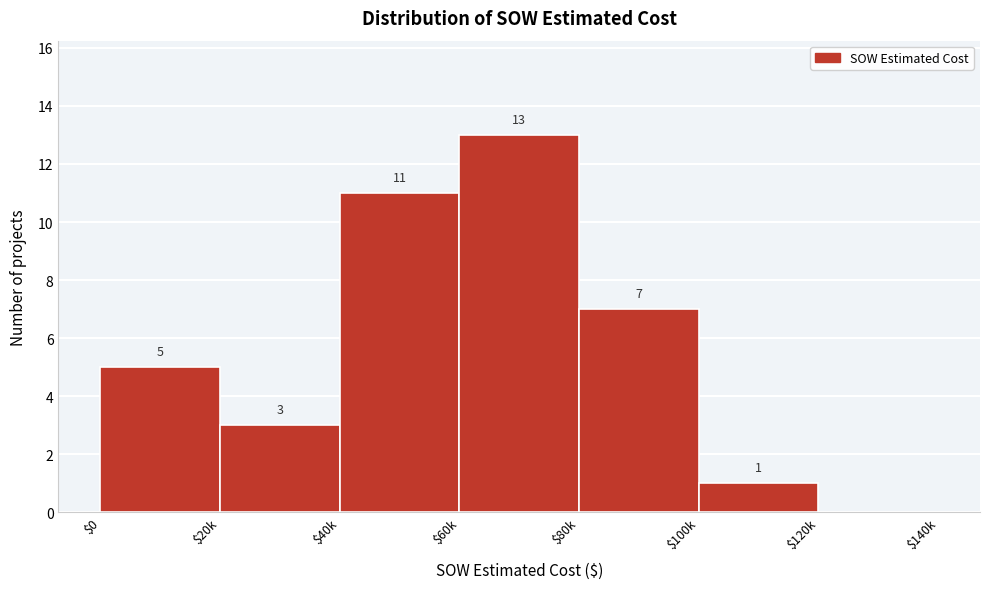

What is the greatest value displayed?

13